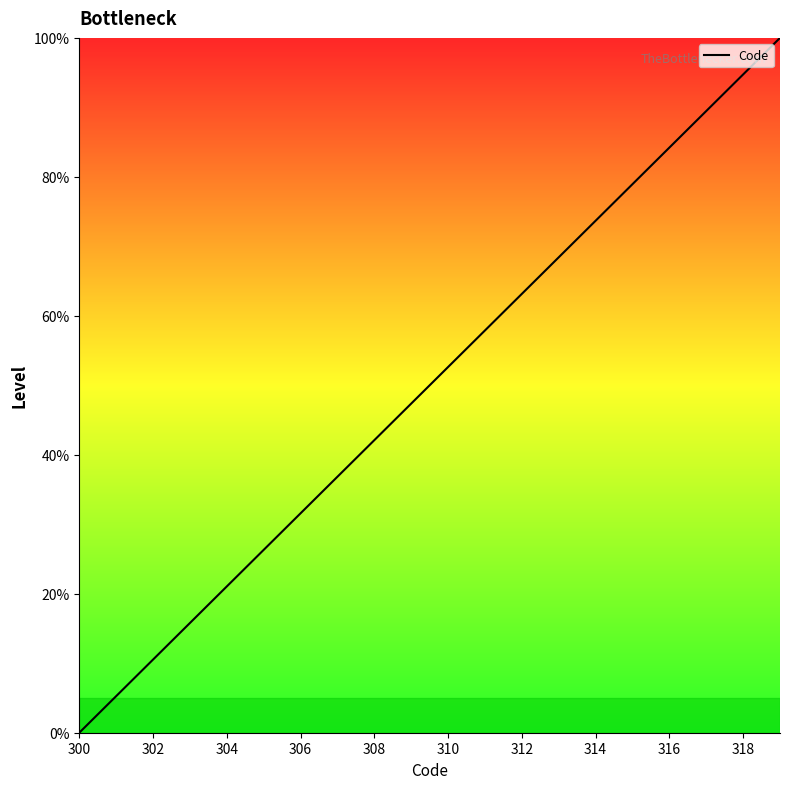

What is the greatest value displayed?

100.0